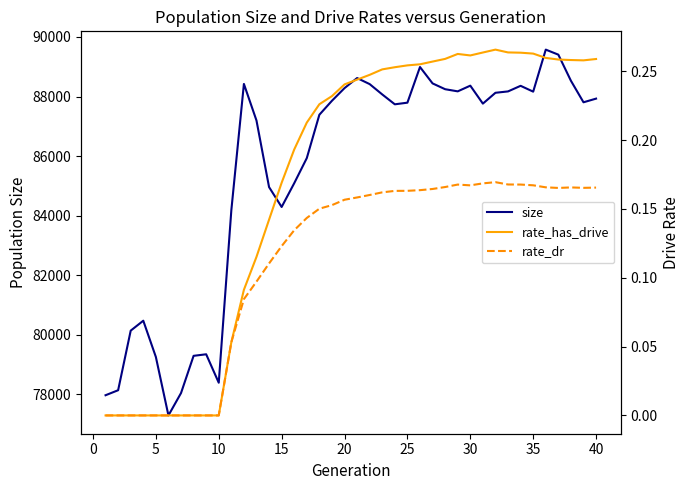

What are all the series names shown in the legend?

size, rate_has_drive, rate_dr